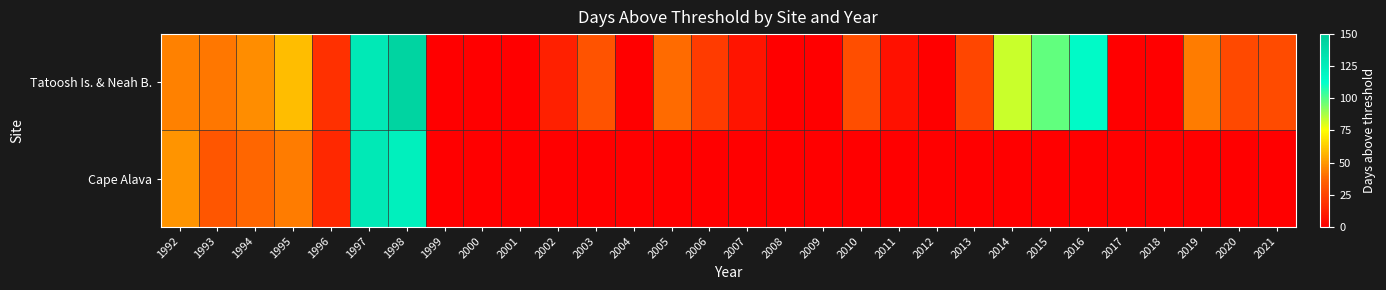

What is the total value across all series at 2019?

43